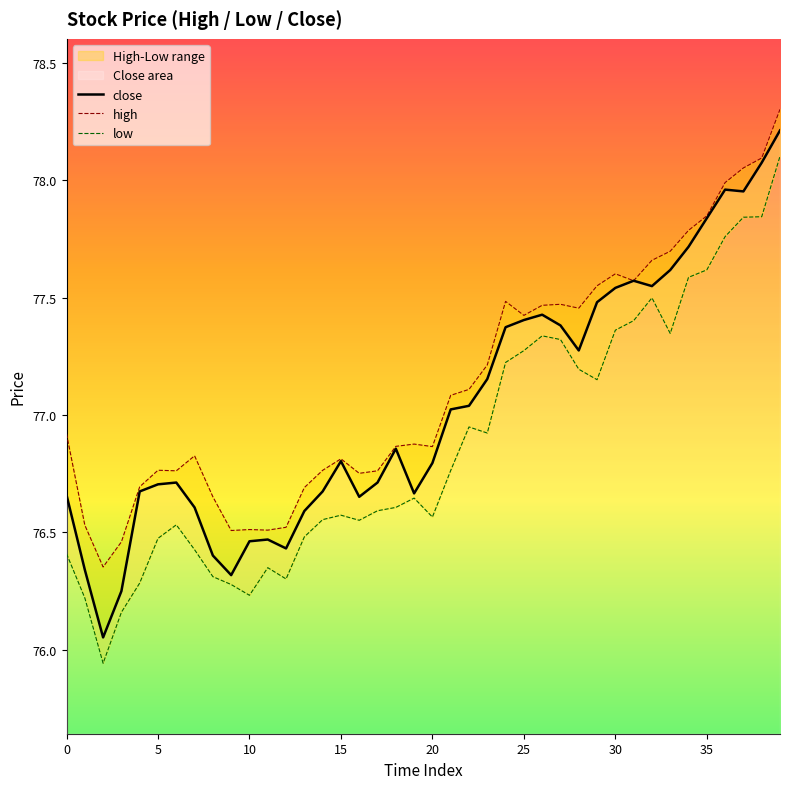

How many distinct data groups are displayed?

3